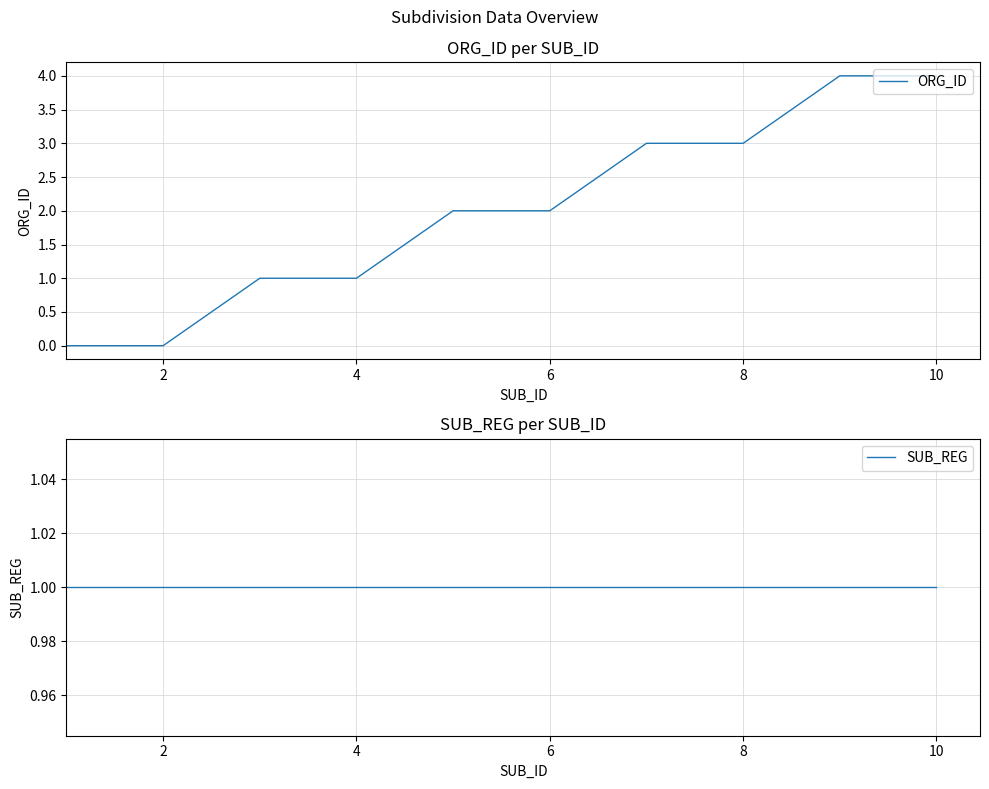

How many lines are shown in the chart?

2